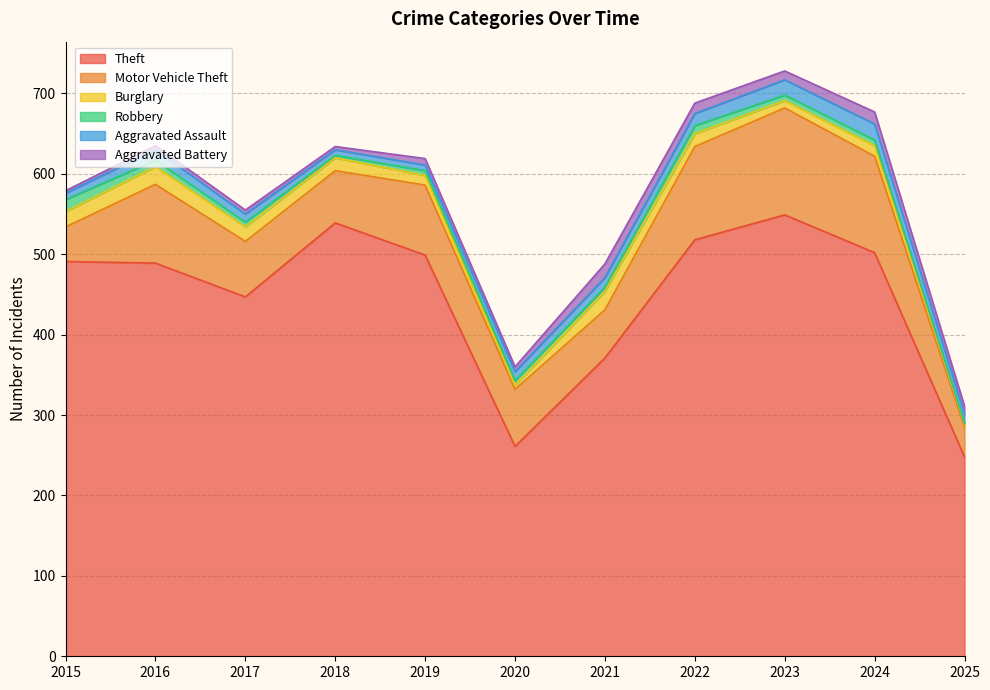

What is the difference between the highest and lowest values at 2017?

442